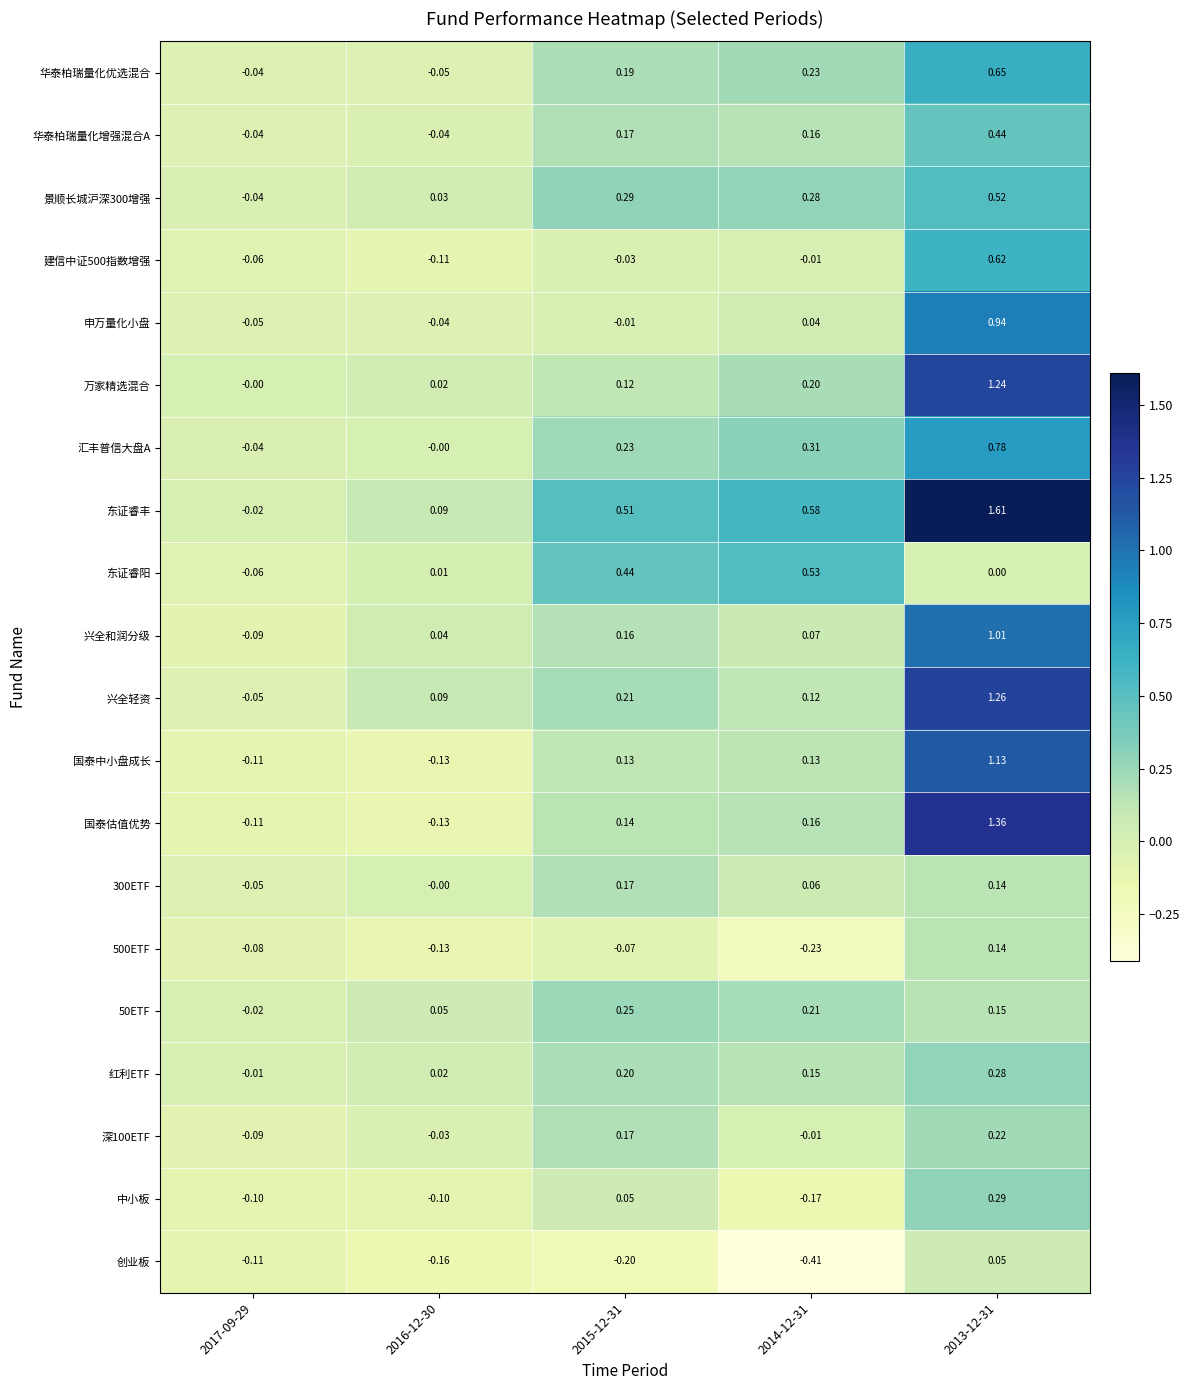

Between 2015-12-31 and 2014-12-31, which series saw the biggest shift?

中小板